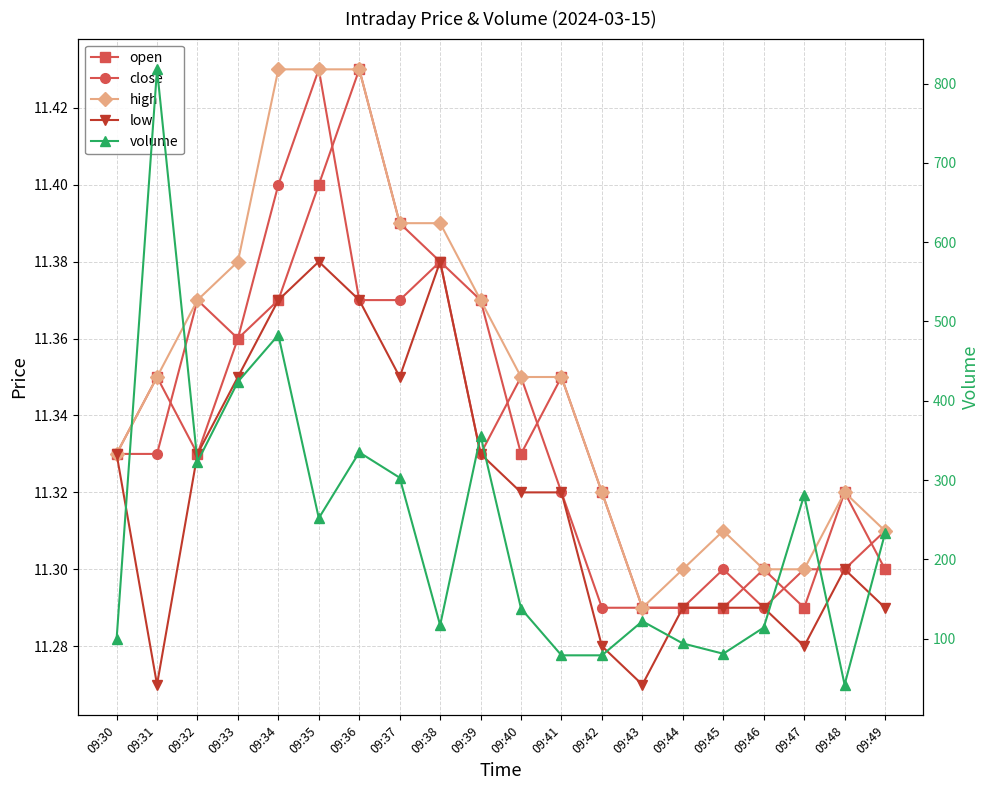

Which series has the largest range (max minus min)?

volume